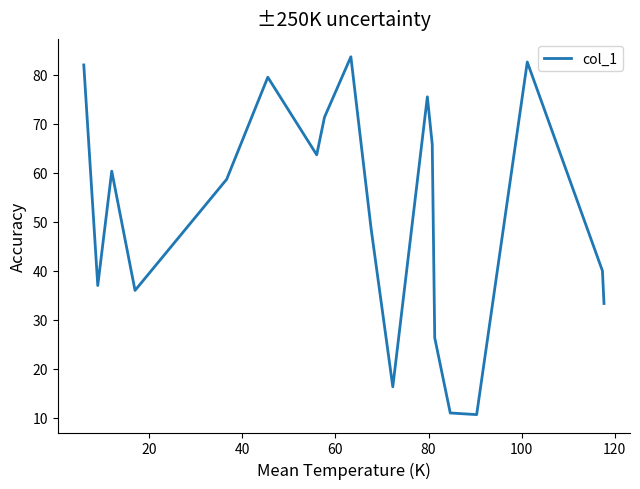

What is the smallest value displayed?

10.7